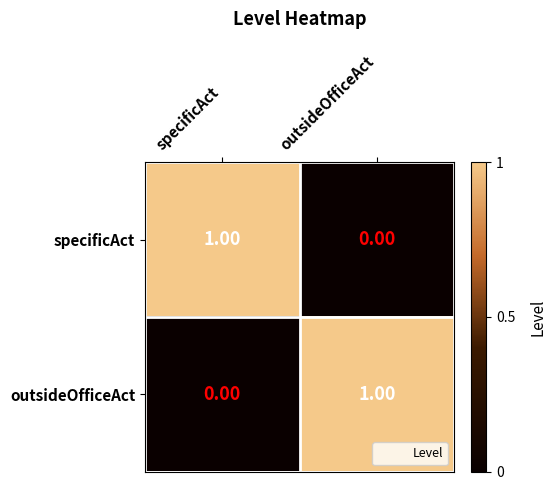

List the labels in order of outsideOfficeAct value, smallest first.

specificAct, outsideOfficeAct